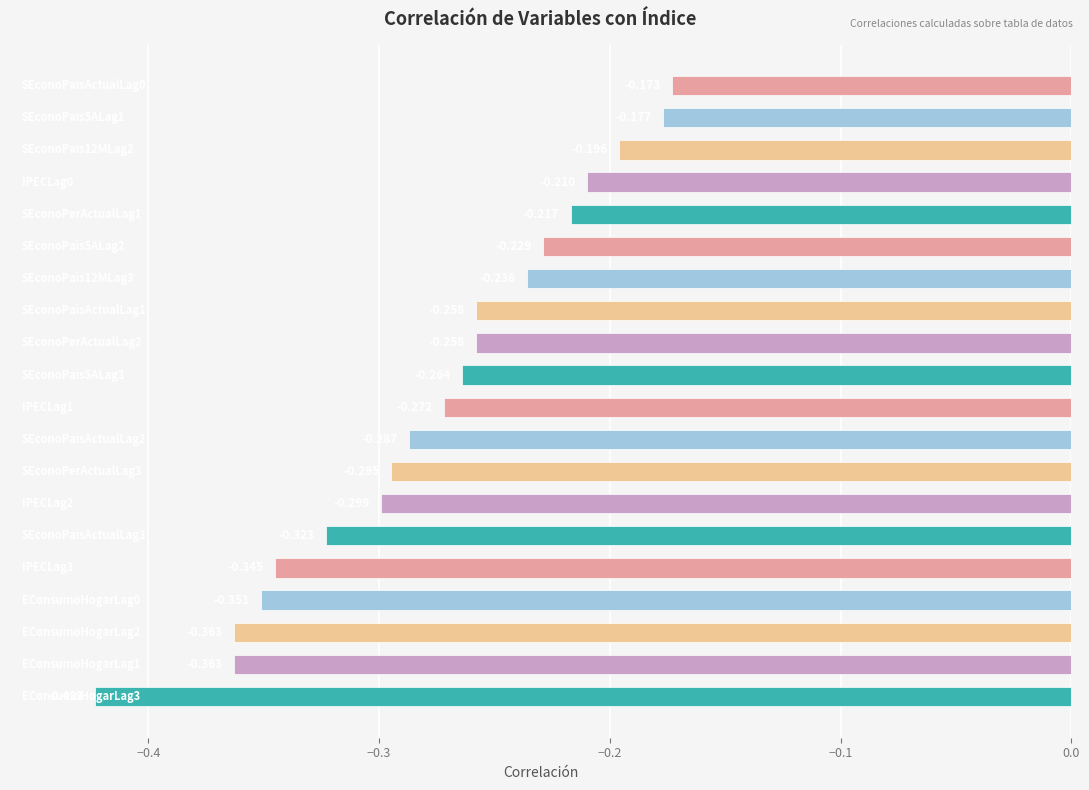

Does the chart contain any negative values?

Yes